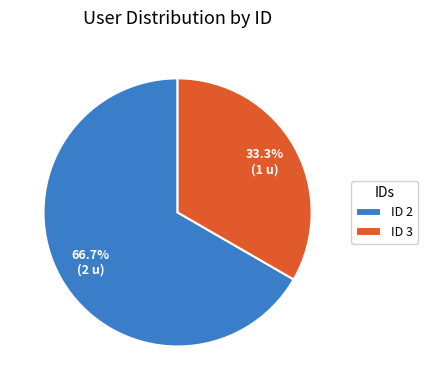

To the nearest percent, what is the average slice percentage?

50%